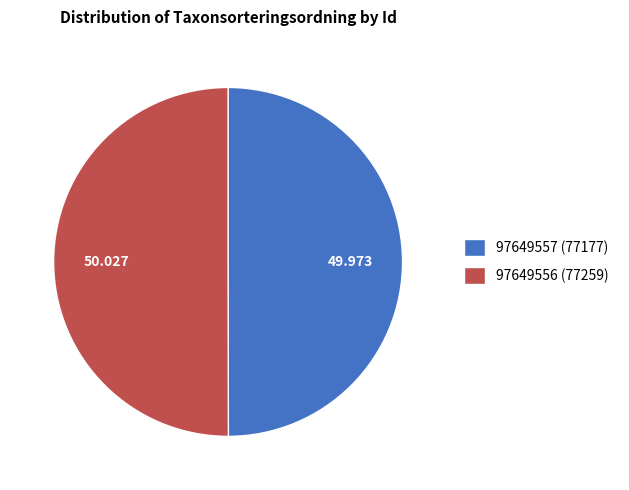

Do 97649557 (77177) and 97649556 (77259) together represent more than half of the pie?

Yes